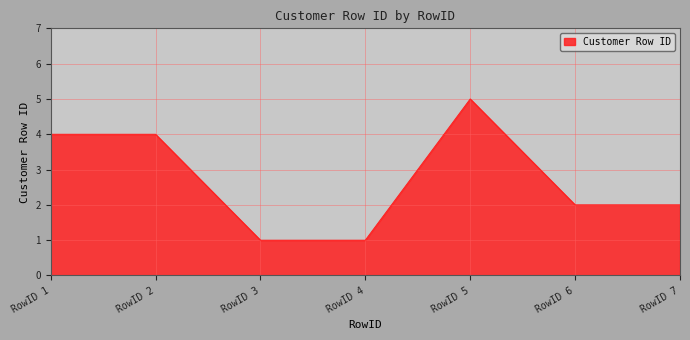

True or false: the data shows 4 at RowID 2.

True